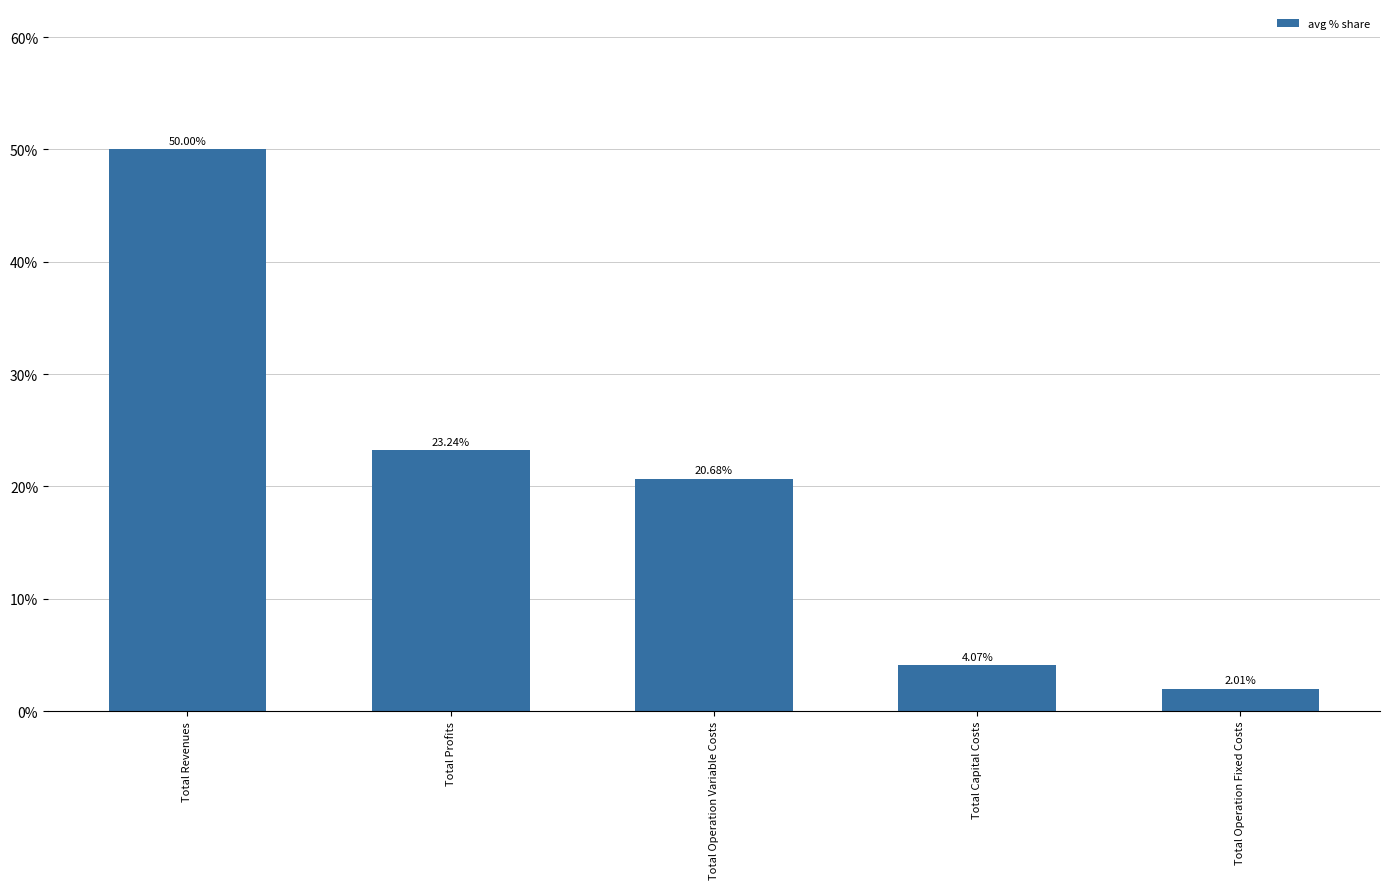

What is the label of the 2nd bar from the right?

Total Capital Costs